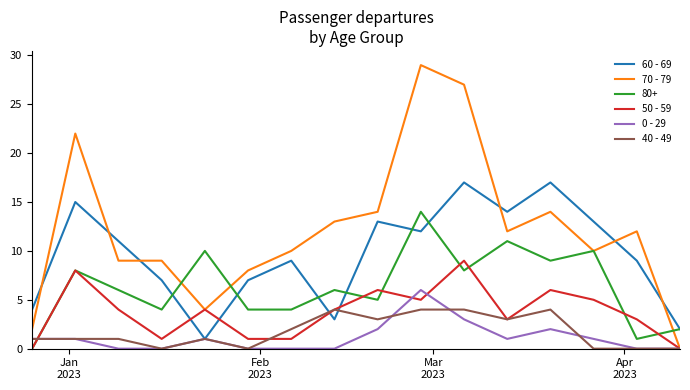

How many values in the 70 - 79 series are below 12?

8